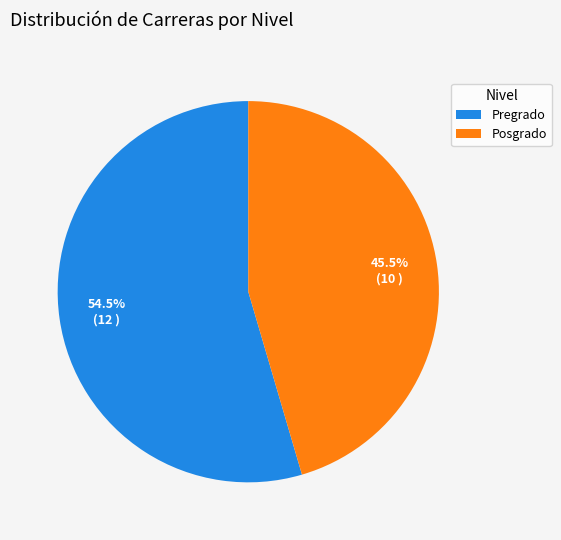

To the nearest percent, what is the average slice percentage?

50%